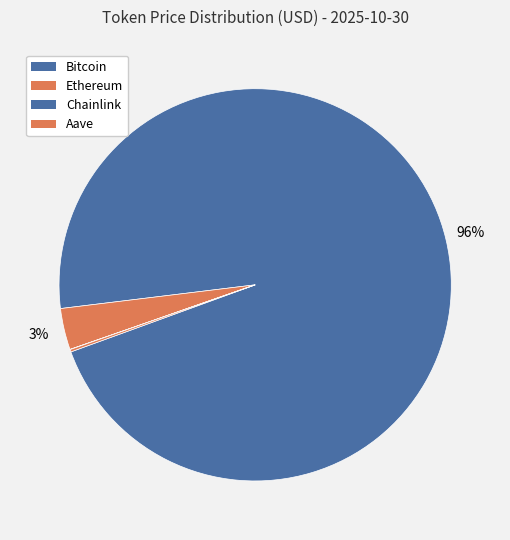

To the nearest percent, what portion does Ethereum represent?

3%